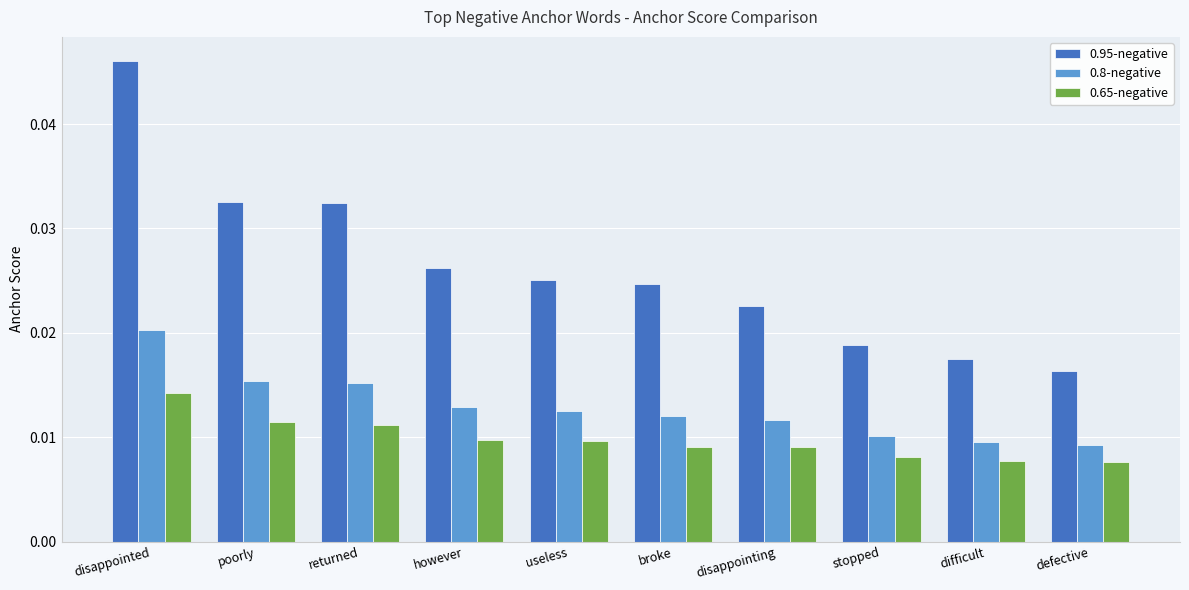

Is the value of 0.65-negative at poorly greater than the value of 0.8-negative at broke?

No